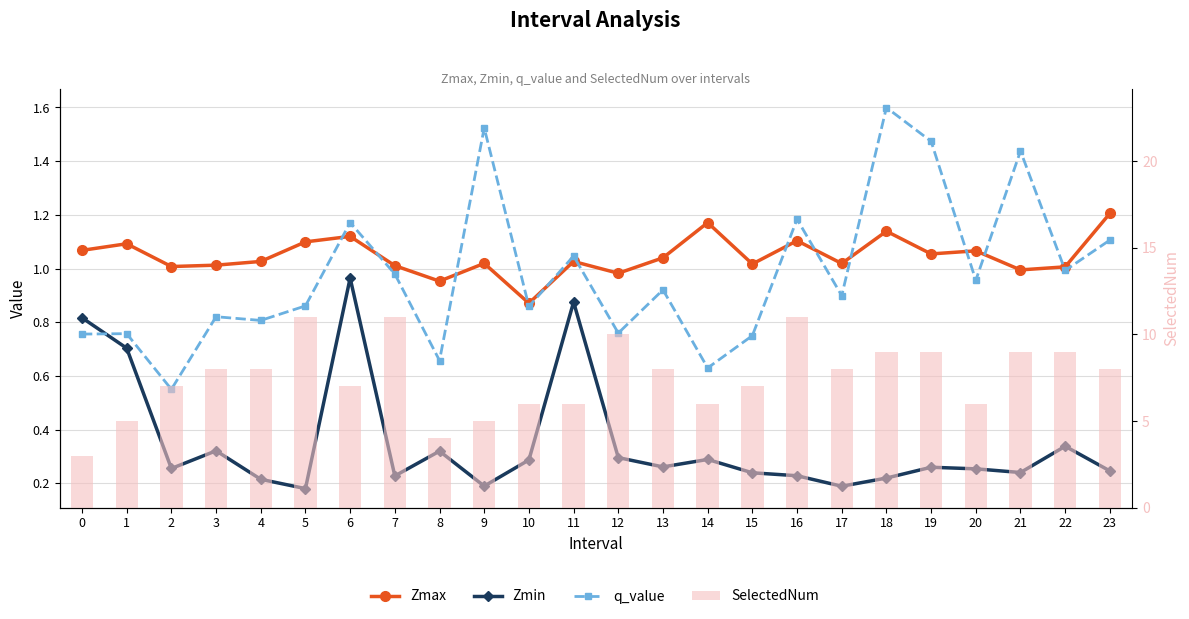

What is the average value of the SelectedNum series?

7.5